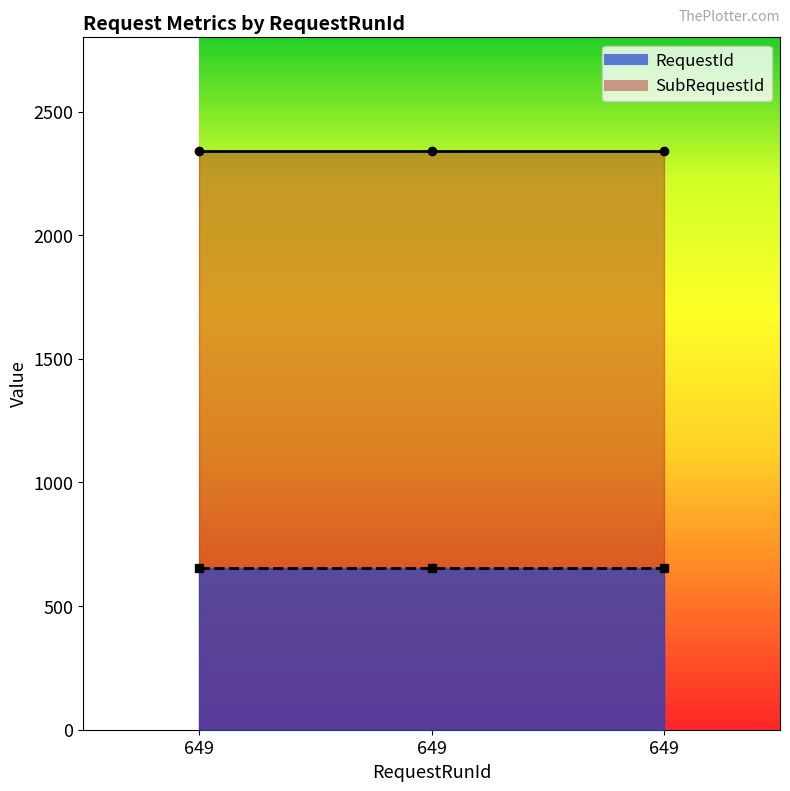

The value of RequestId at 649 is 656. True or false?

True